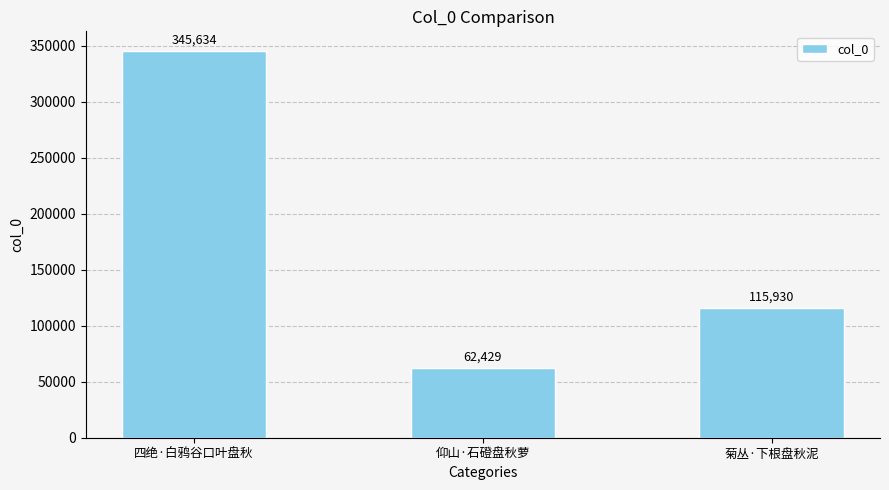

What is the difference between the maximum and second lowest values?

229704